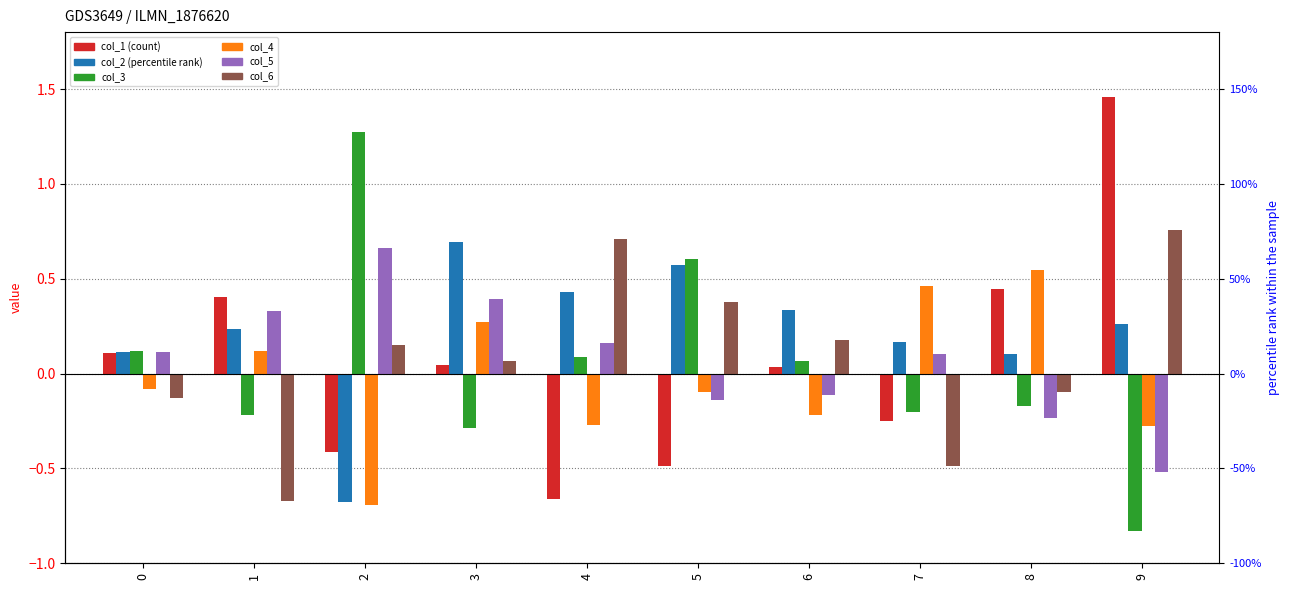

What is the minimum value shown in the chart?

-0.8